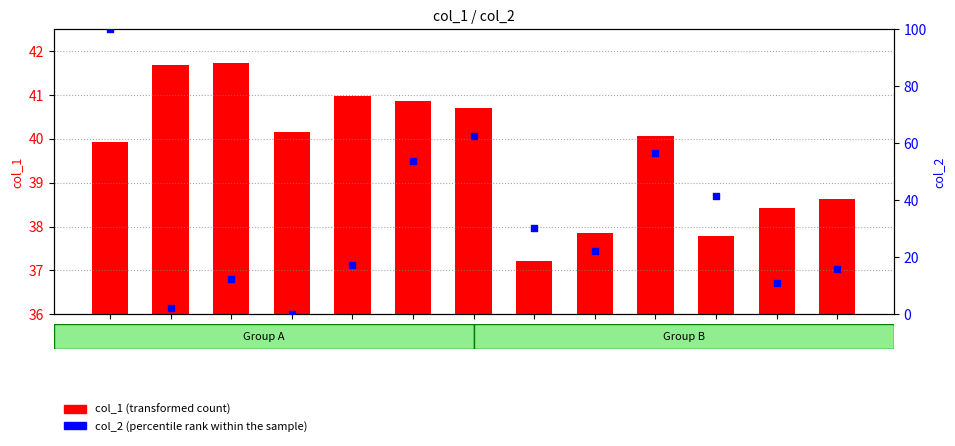

Which series contains the highest Y value?

col_2 (percentile rank within the sample)